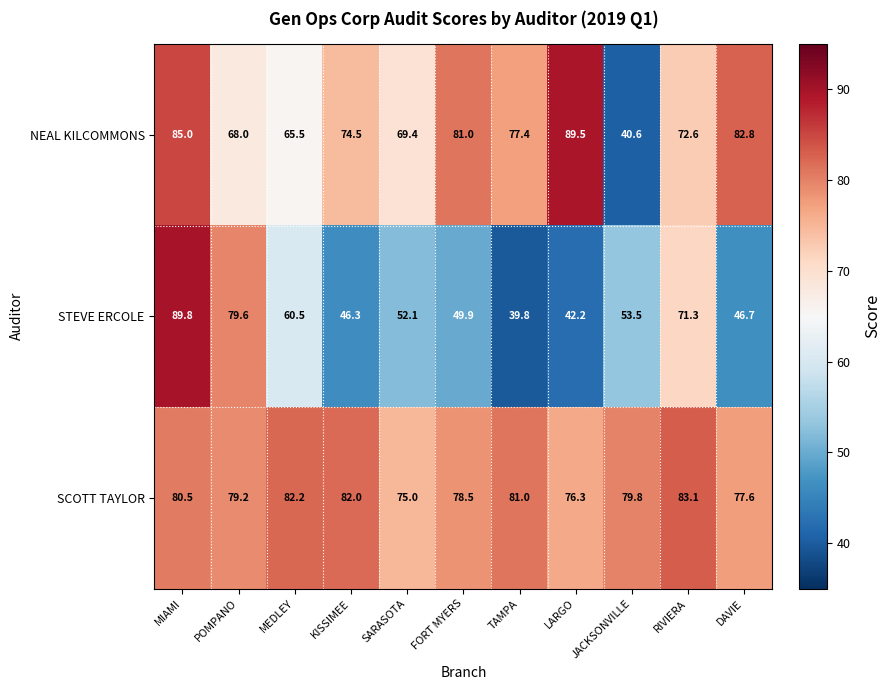

What is the approximate value of STEVE ERCOLE at JACKSONVILLE?

53.5